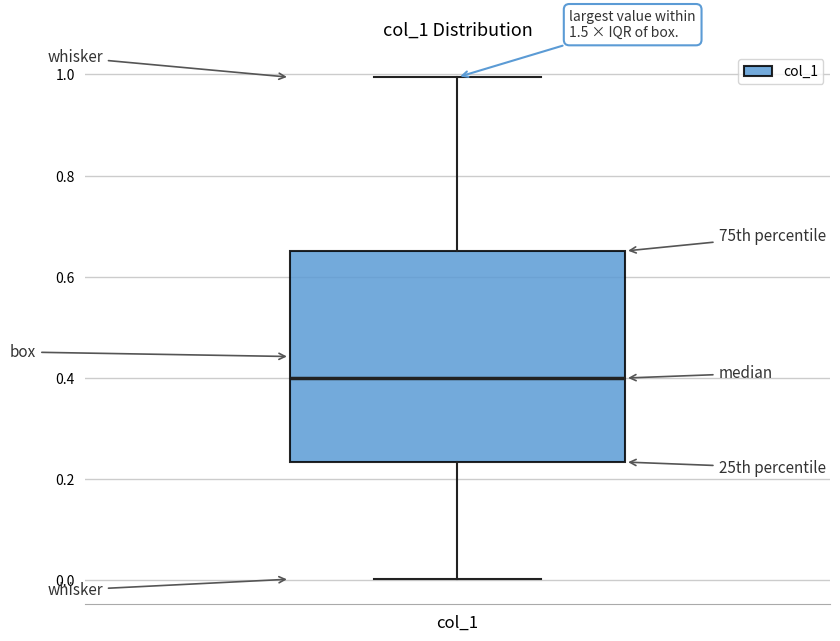

Where does the lower whisker of the box for col_1 end on the y-axis? The values are not printed on the chart, so give them approximately, as read against the axis.

0.00